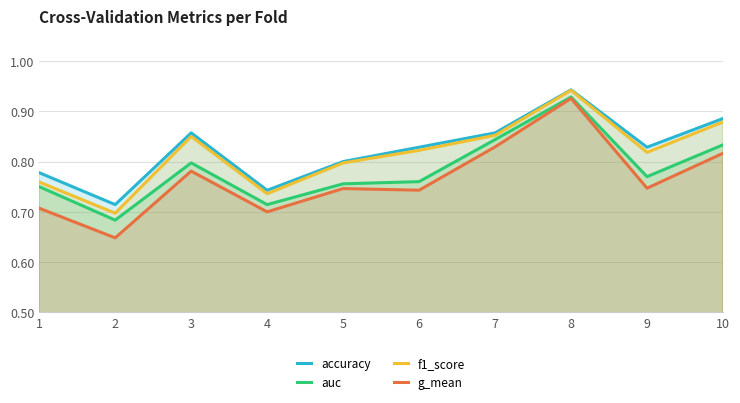

What is the value of the g_mean point at the 9th from the left?

0.7